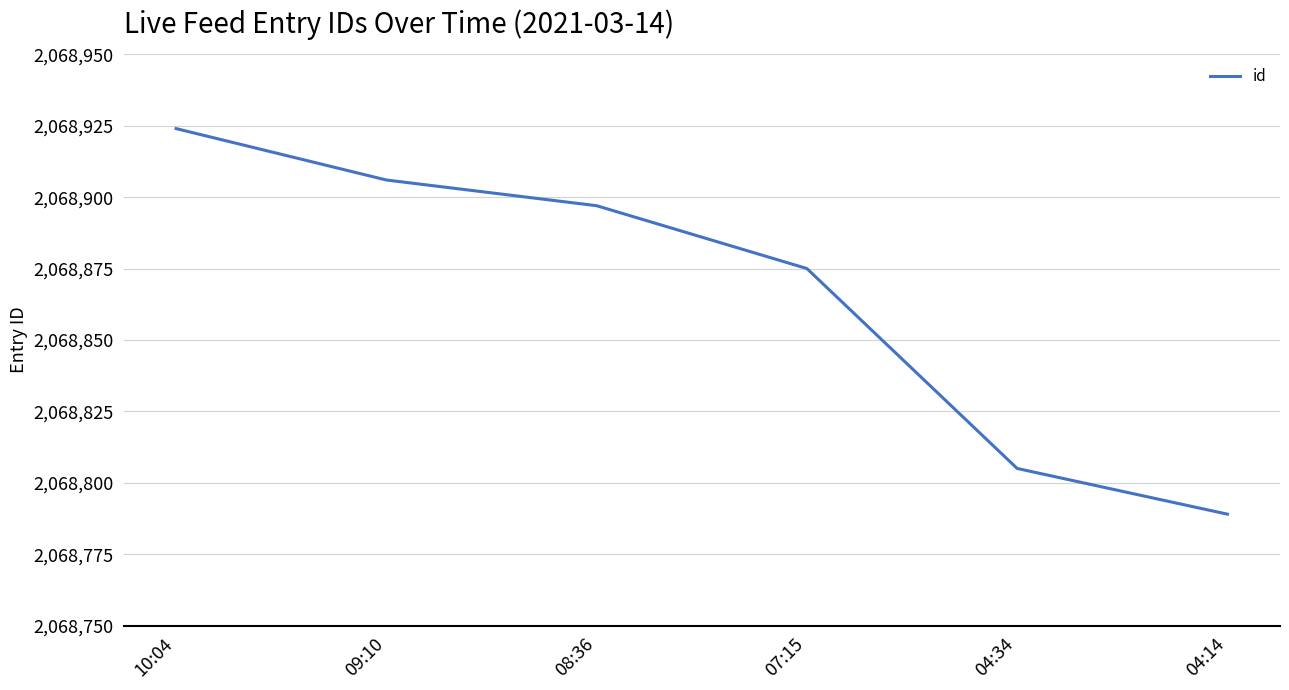

Rank the categories by value from lowest to highest.

04:14, 04:34, 07:15, 08:36, 09:10, 10:04